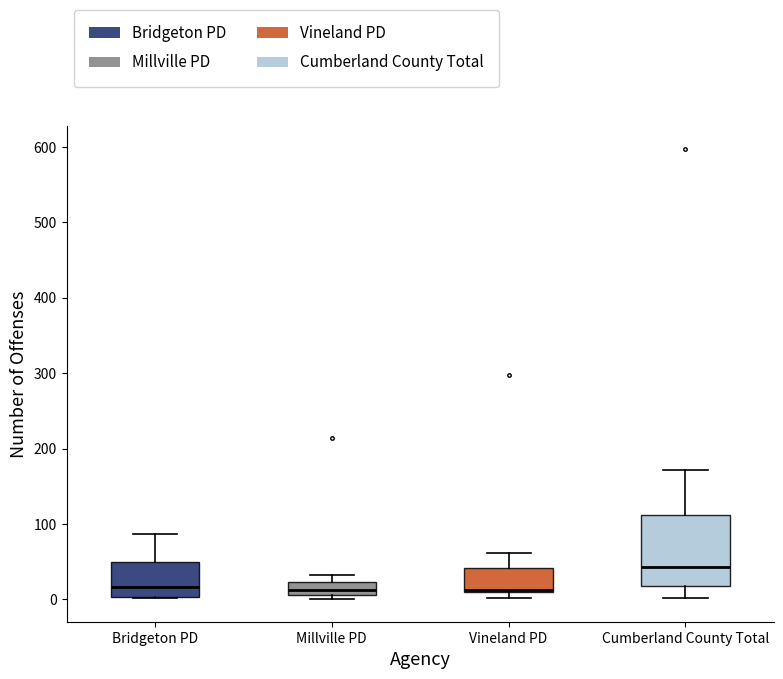

Reading left to right, transcribe this box plot: for each box, give where its median line is, the range the box spans, and where its two whiskers end, as read against the y-axis. The values are not printed on the chart, so give them approximately, as read against the axis.

Bridgeton PD: median 20, box 0 to 50, whiskers 0 to 90
Millville PD: median 10 (inside the box), box 10 to 20, whiskers 0 to 30
Vineland PD: median 10 (drawn on the box's lower edge), box 10 to 40, whiskers 0 to 60
Cumberland County Total: median 40, box 20 to 110, whiskers 0 to 170